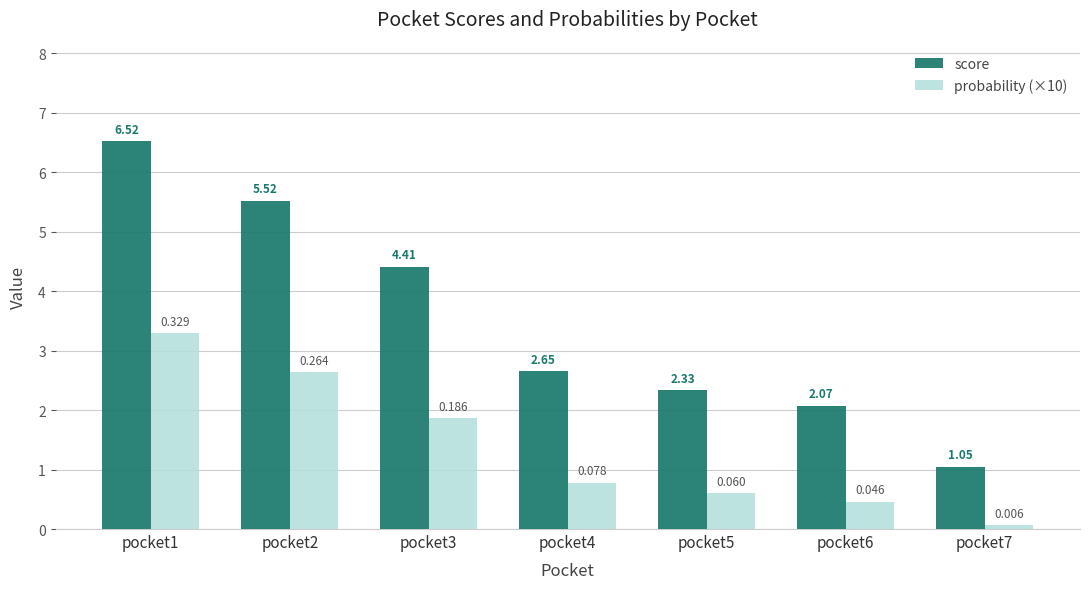

The value of probability (×10) at pocket4 is 0.5. True or false?

False